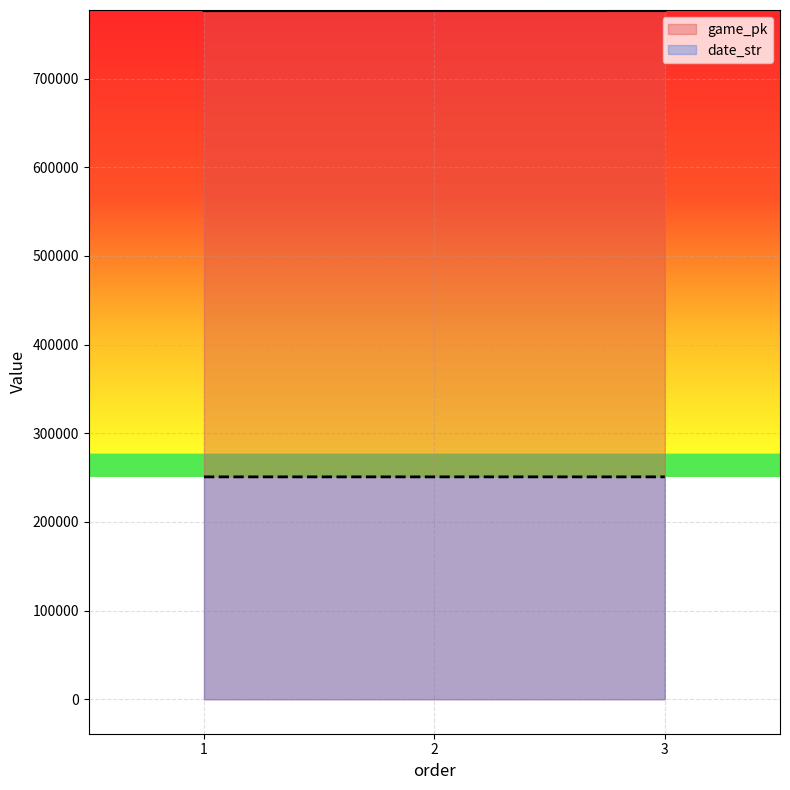

Where is date_str nearest to the value 250826?

2